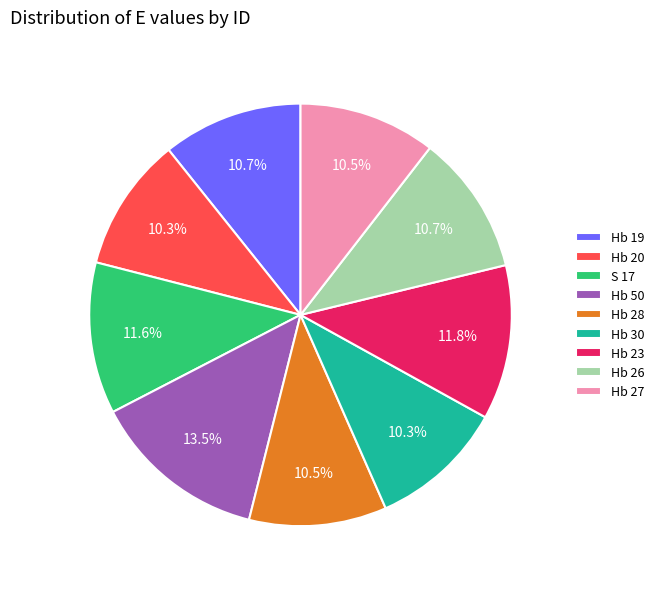

Is there a majority slice in this chart?

No